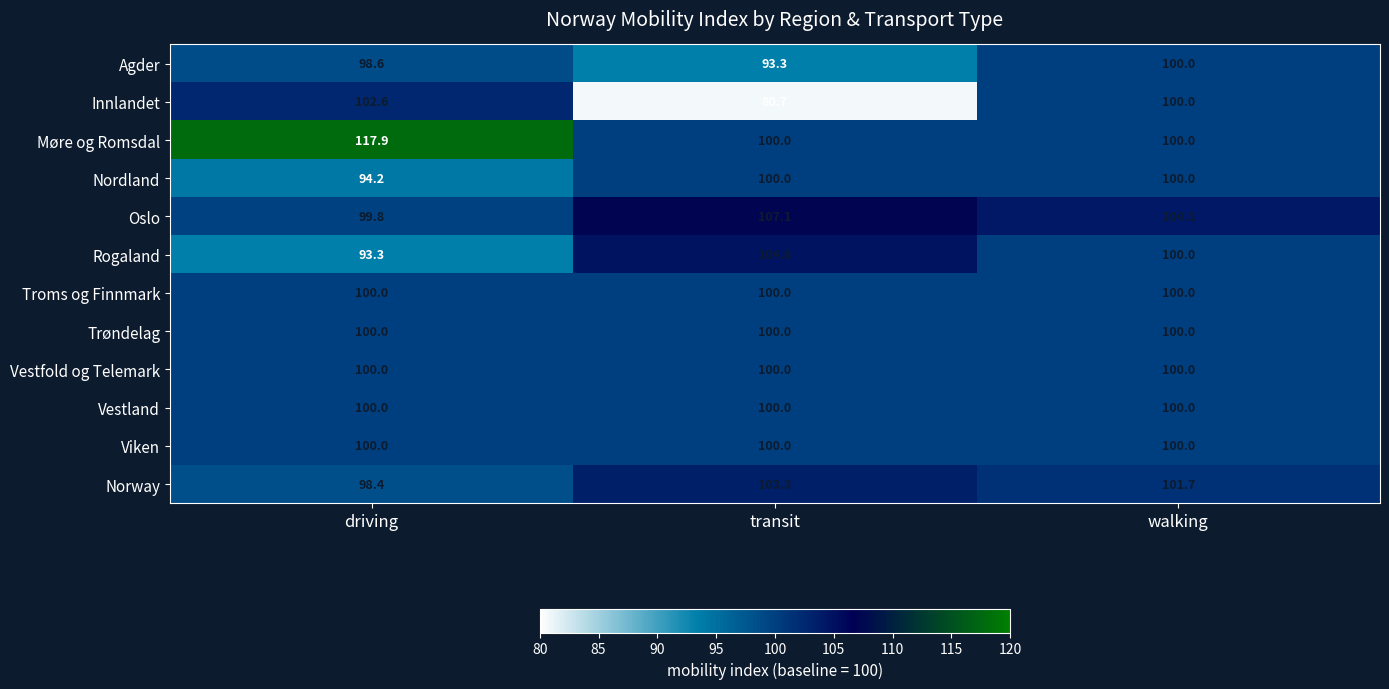

Between driving and walking, which series saw the biggest shift?

Møre og Romsdal